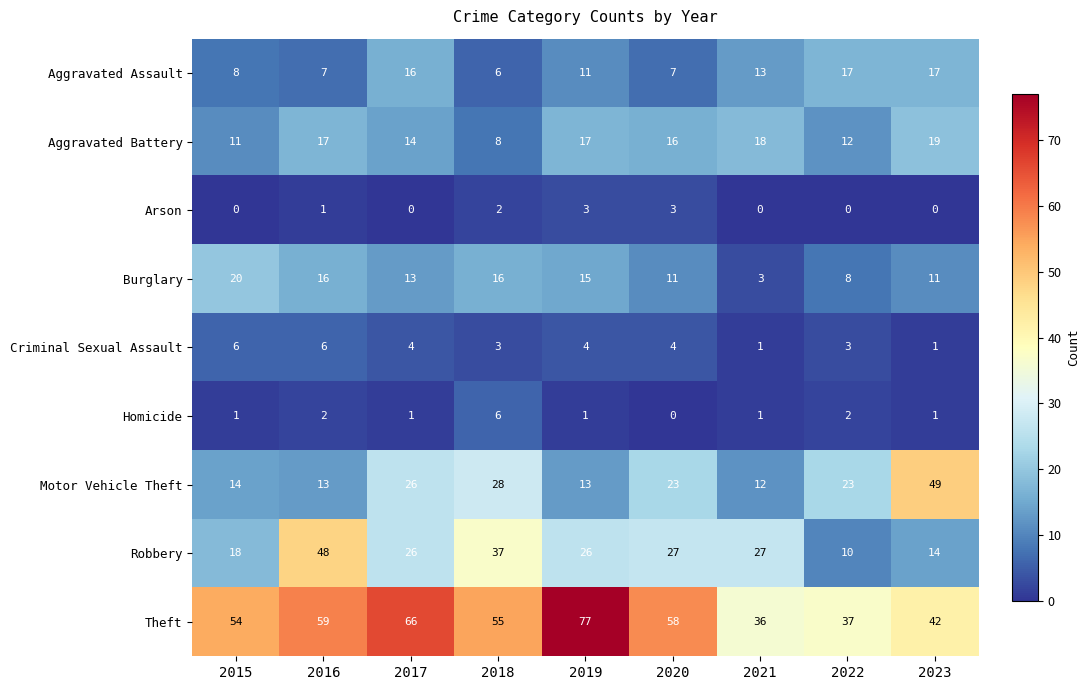

Which series changed the most between 2021 and 2023?

Motor Vehicle Theft